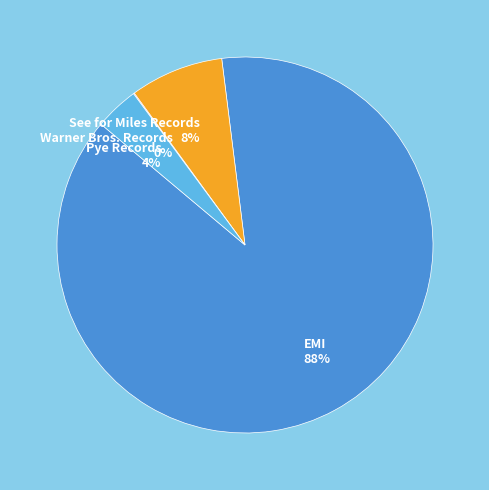

To the nearest percent, what portion does See for Miles Records represent?

8%